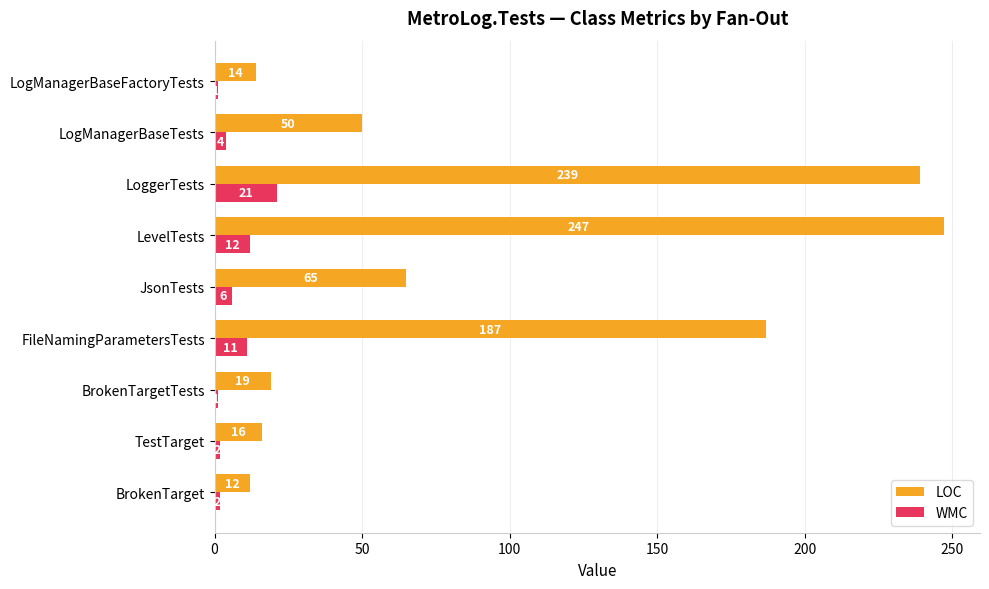

Which series has the widest spread of values?

LOC